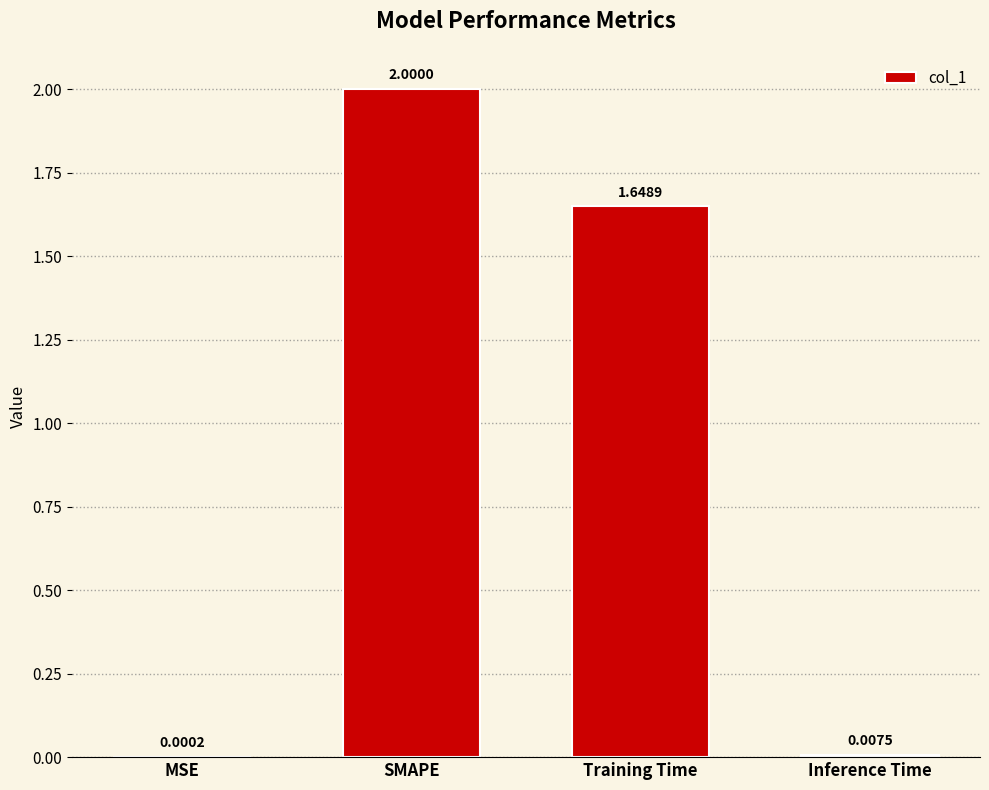

Between Inference Time and Training Time, which is larger?

Training Time